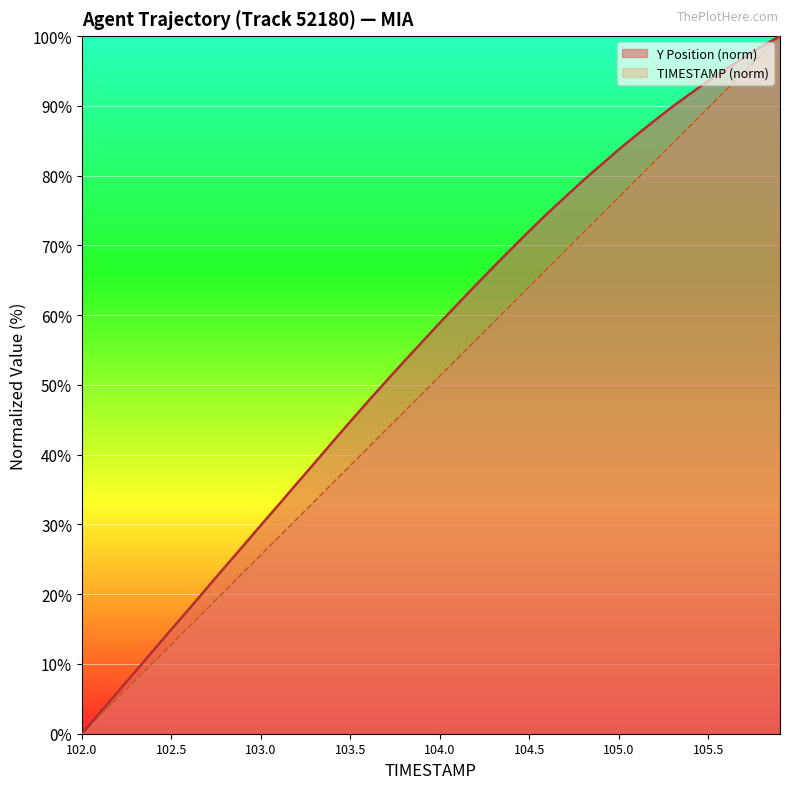

The value of Y at 103.8 is 53.4. True or false?

True